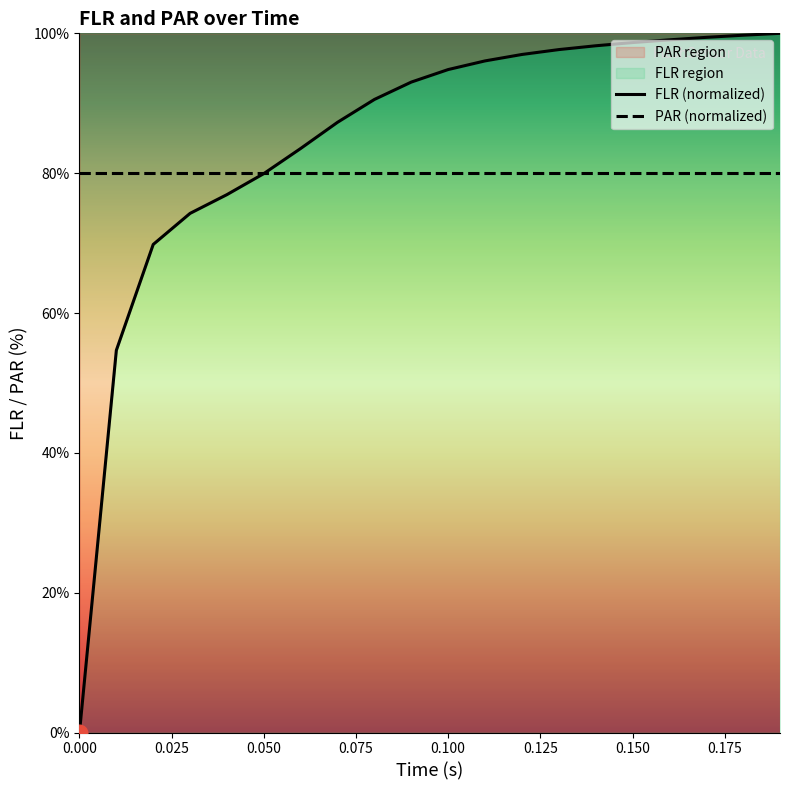

What is the greatest value displayed?

100.0